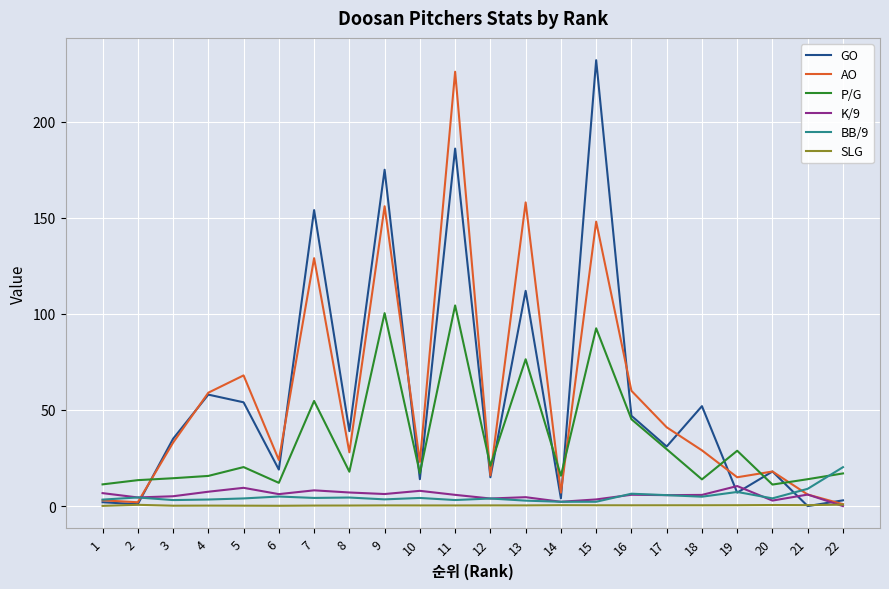

Is it true that BB/9 equals 3.5 at 9?

True